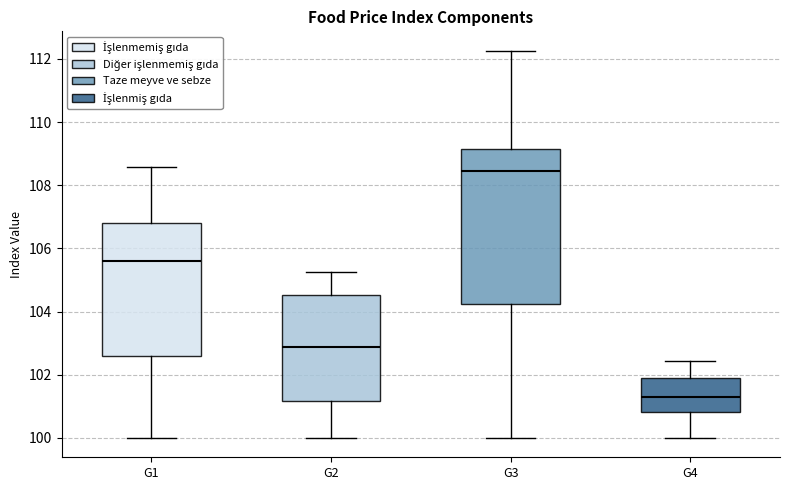

Reading left to right, transcribe this box plot: for each box, give where its median line is, the range the box spans, and where its two whiskers end, as read against the y-axis. The values are not printed on the chart, so give them approximately, as read against the axis.

G1: median 105.6, box 102.6 to 106.8, whiskers 100.0 to 108.6
G2: median 102.8, box 101.2 to 104.6, whiskers 100.0 to 105.2
G3: median 108.4, box 104.2 to 109.2, whiskers 100.0 to 112.2
G4: median 101.2, box 100.8 to 102.0, whiskers 100.0 to 102.4